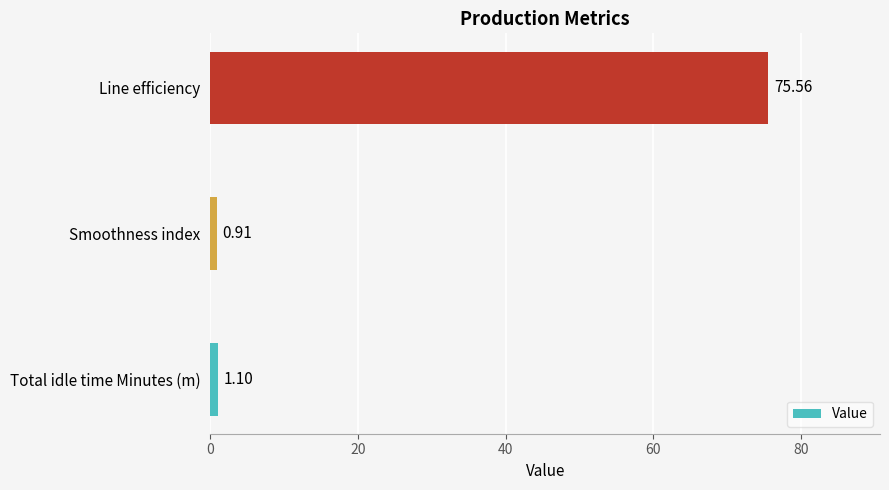

List the labels in order of value, smallest first.

Smoothness index, Total idle time Minutes (m), Line efficiency